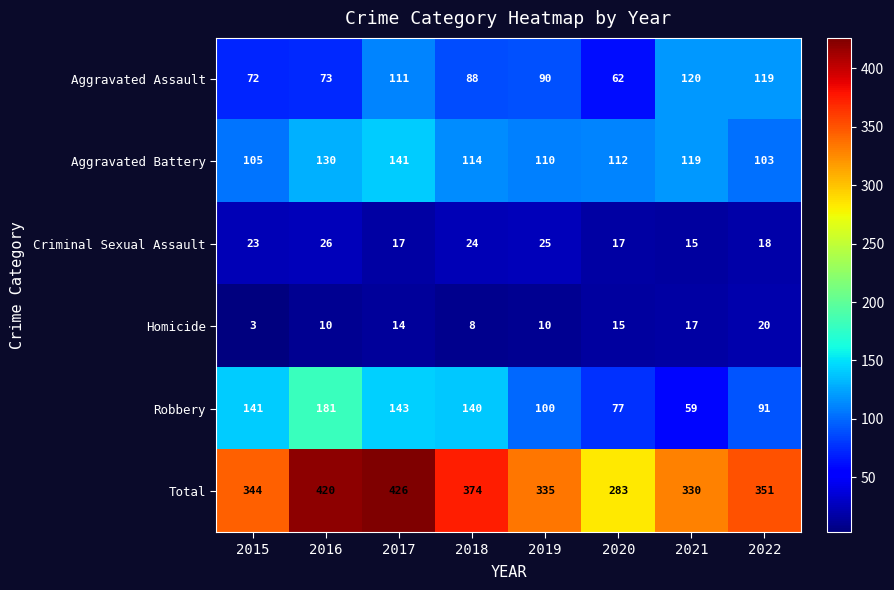

Is it true that Aggravated Battery equals 112 at 2020?

True